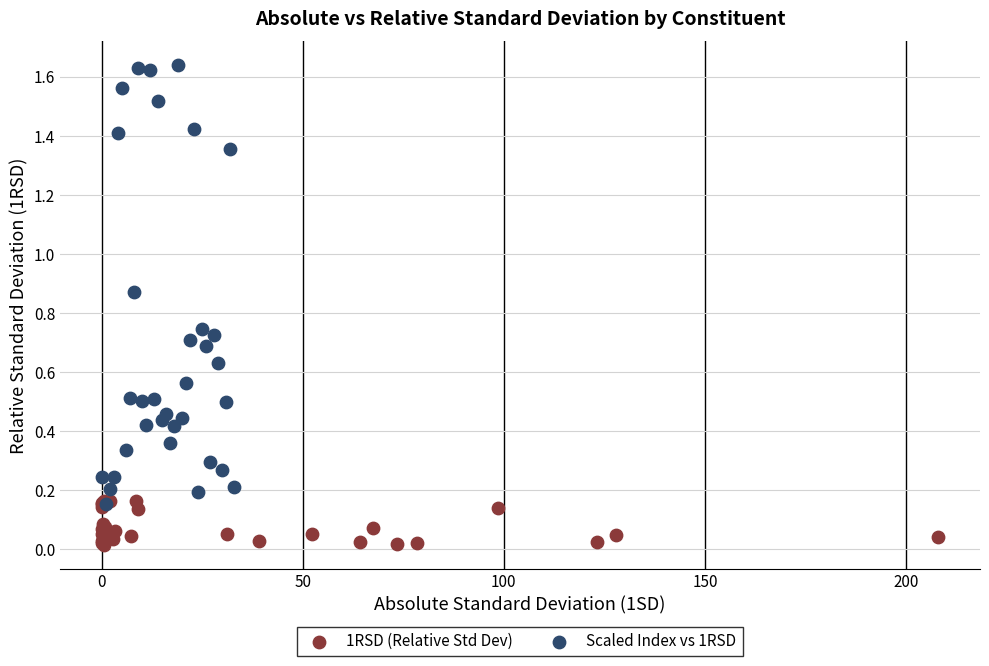

Which series contains the highest Y value?

Scaled Index vs 1RSD